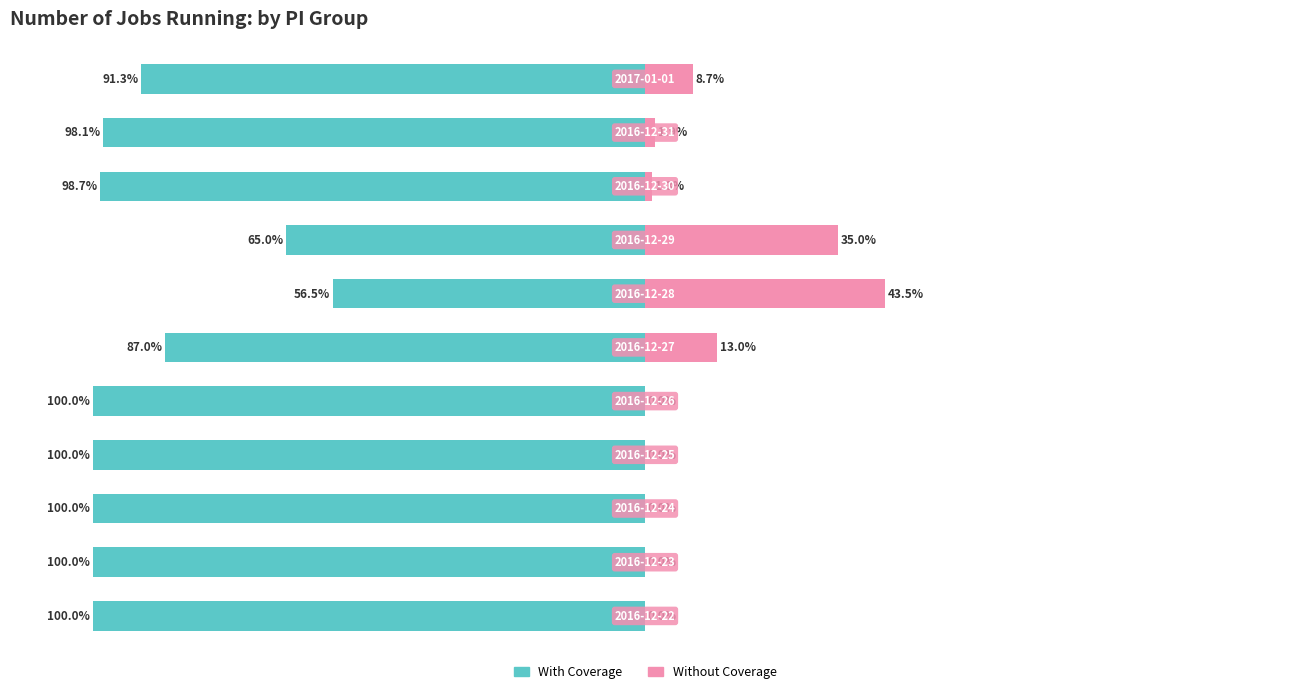

What is the value of the With Coverage bar at the 9th from the left?

-98.7